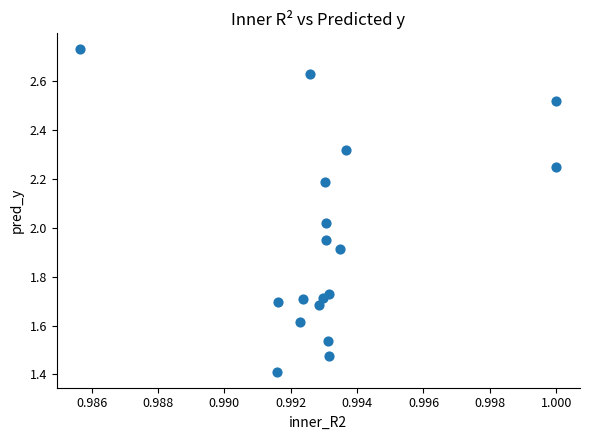

What is the range of Y values (max minus min)?

1.3